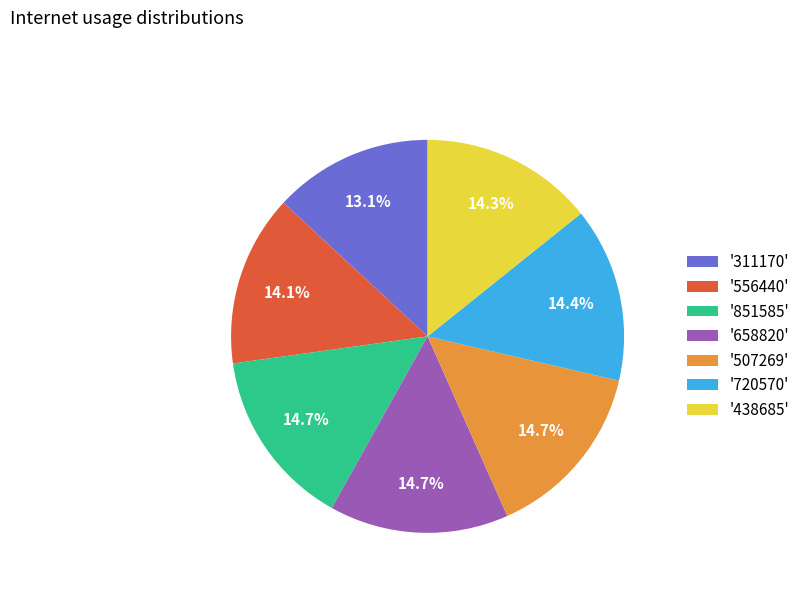

Which slice is the smallest?

'311170'